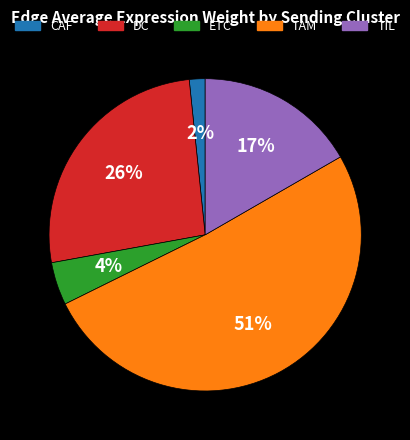

Is there a majority slice in this chart?

Yes